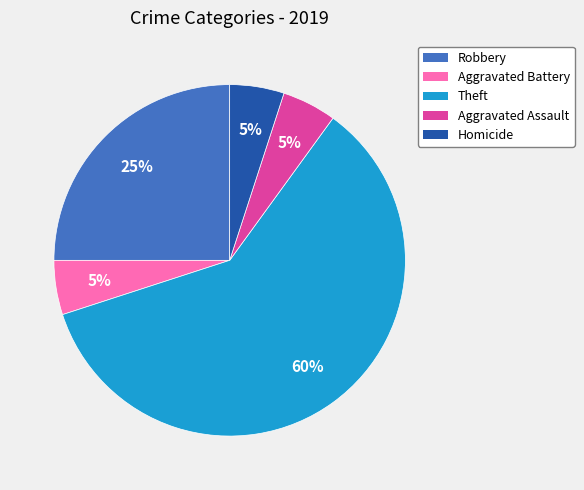

To the nearest percent, what portion does Homicide represent?

5%